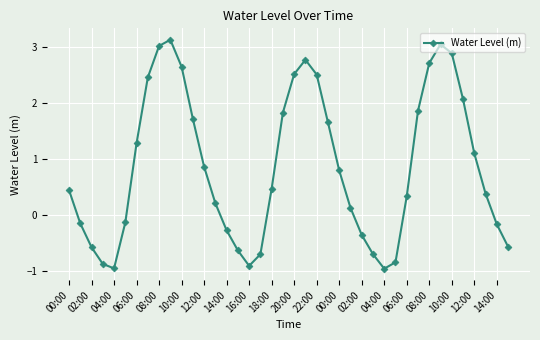

How many interior local valleys (lower than both neighbors) does the data have?

3